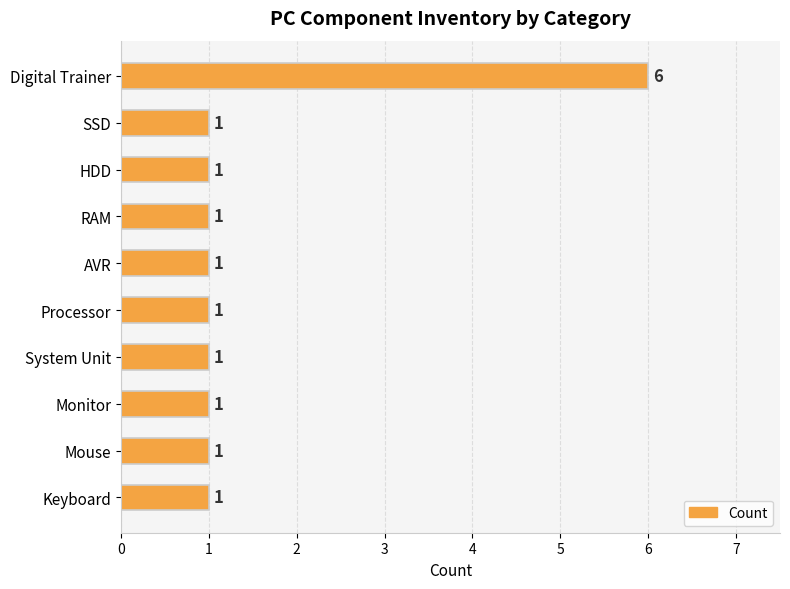

True or false: the data shows 2 at SSD.

False